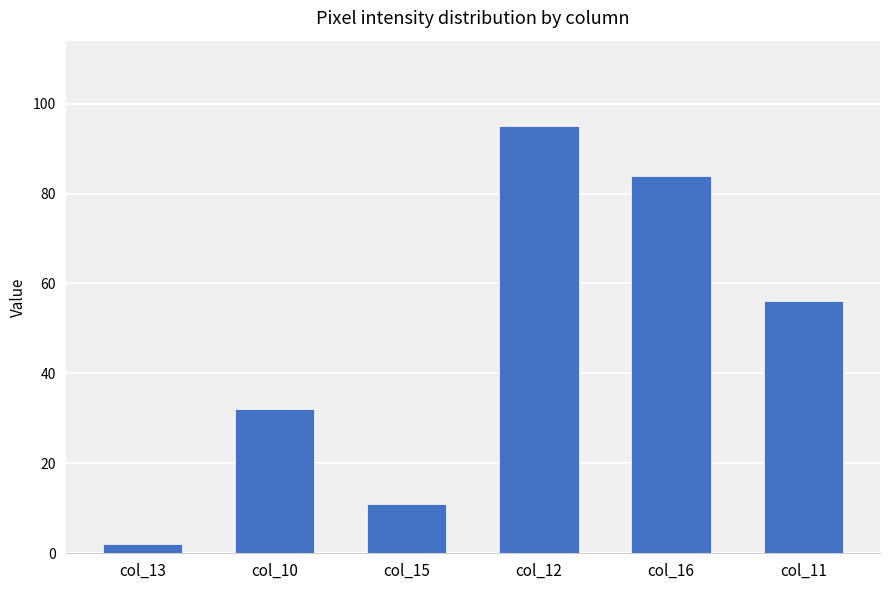

List the labels in order of value, smallest first.

col_13, col_15, col_10, col_11, col_16, col_12